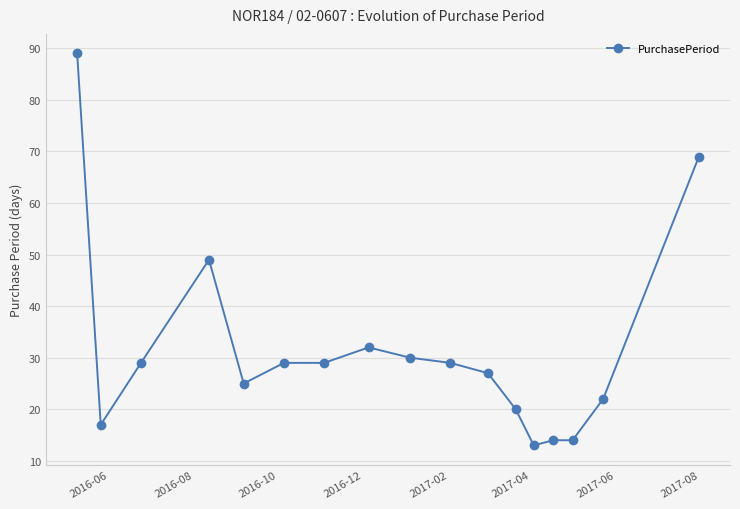

What is the difference between the second highest and minimum values?

56